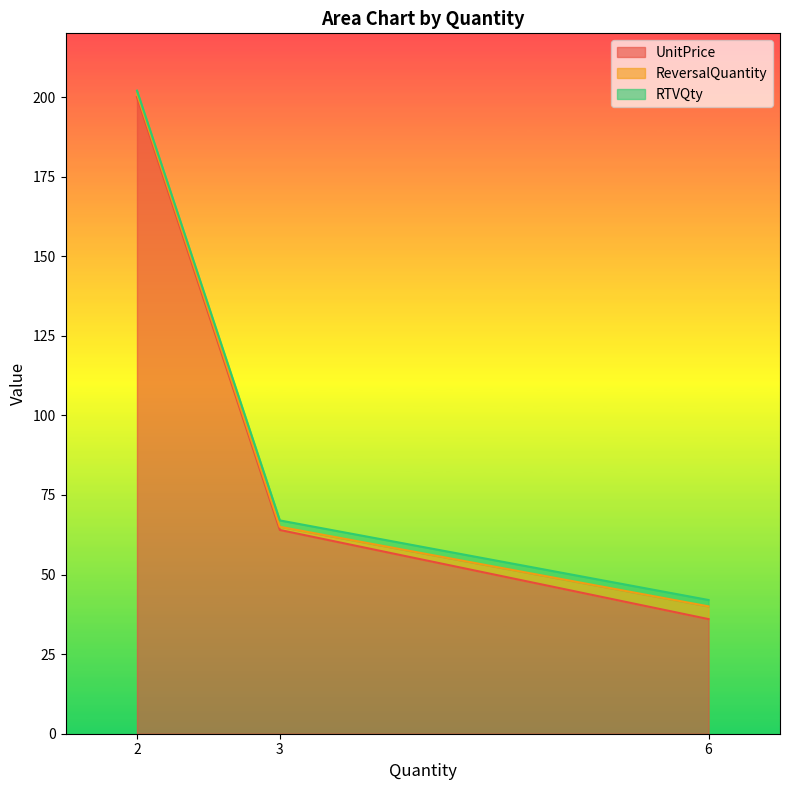

What is the minimum value for UnitPrice?

36